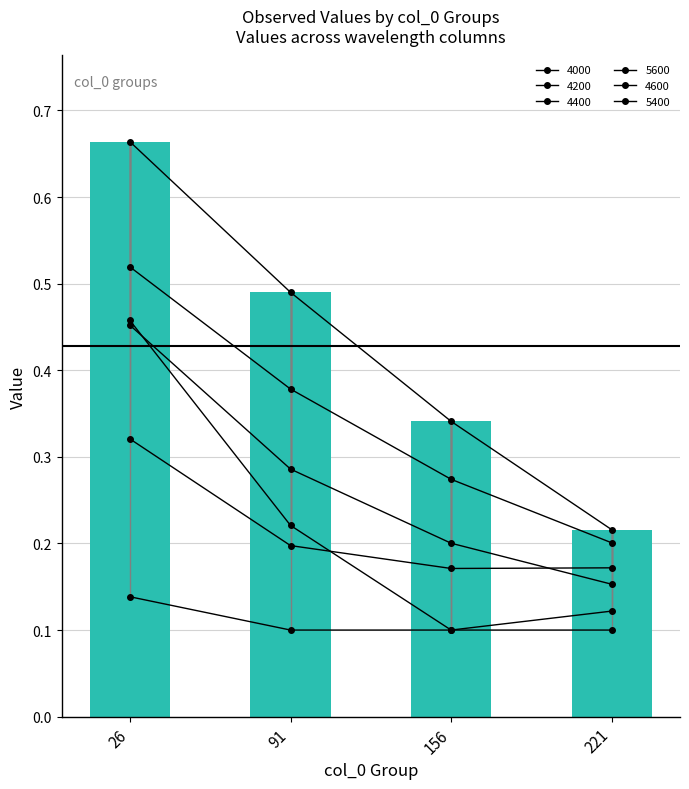

What is the smallest value displayed?

0.1